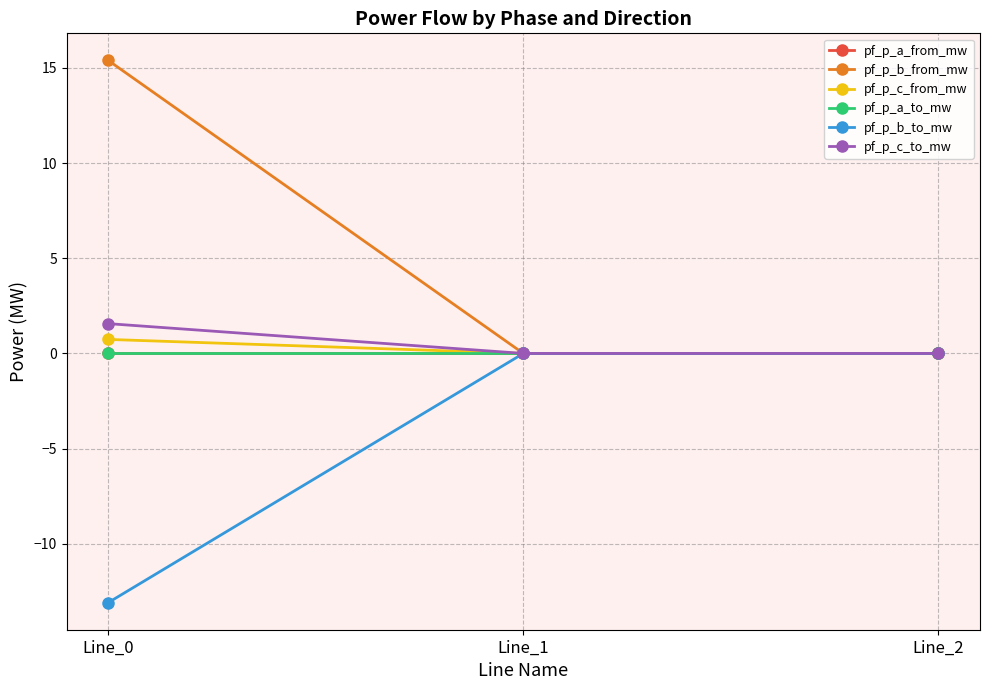

Does the chart have visible grid lines?

Yes